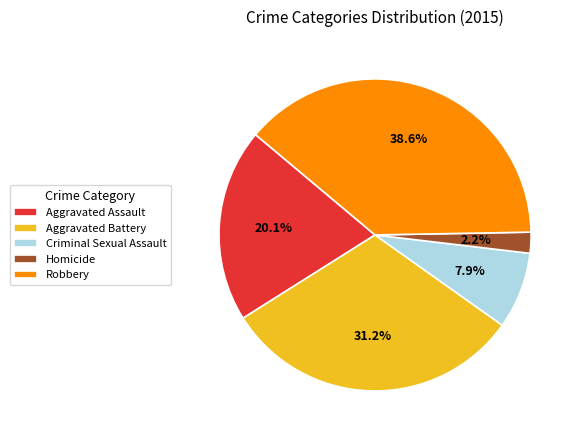

Combined, do Homicide and Robbery account for over 50%?

No